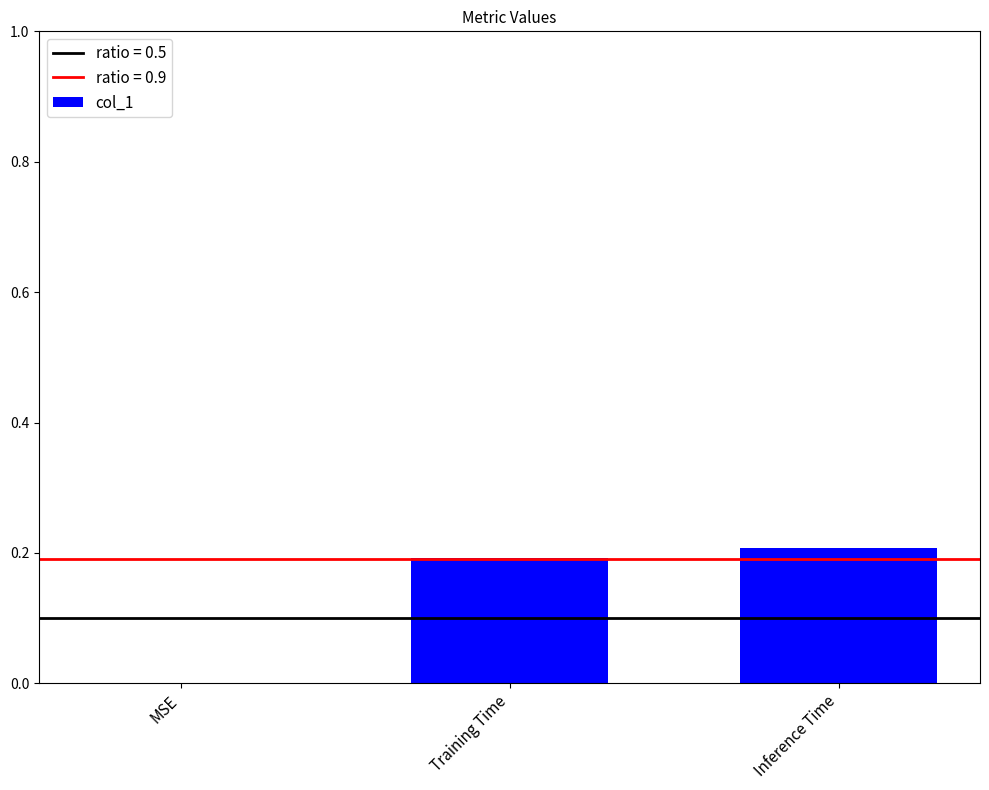

What is the sum of all values?

0.4